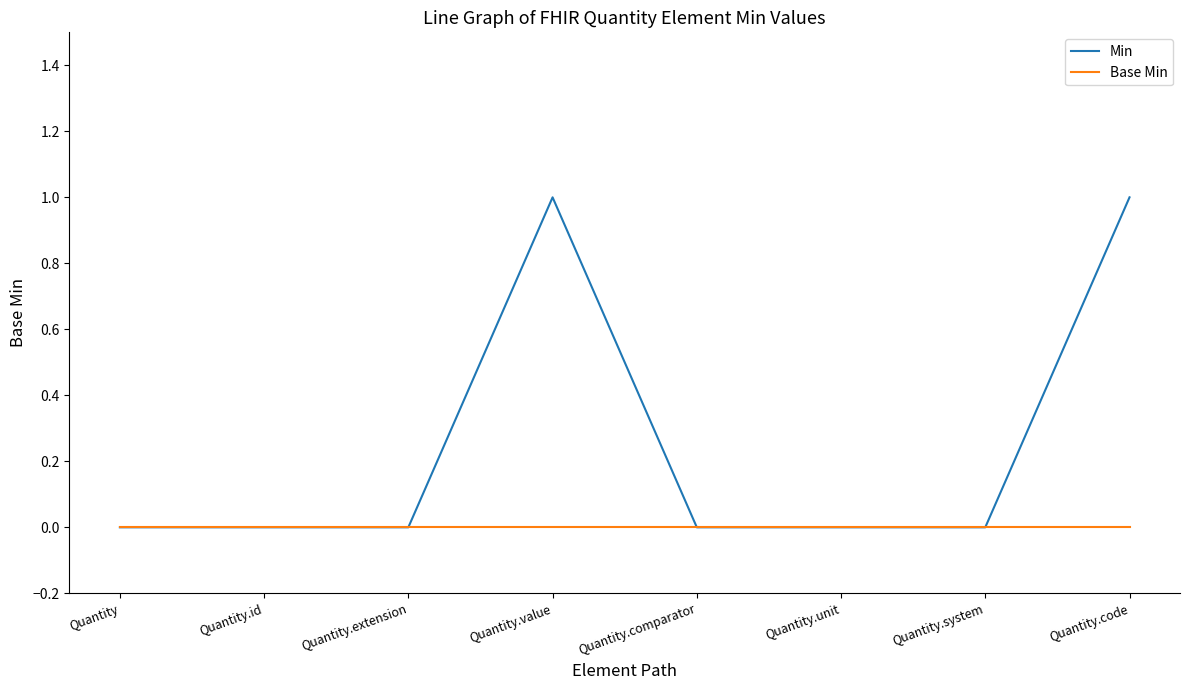

What position from the right is Quantity.value?

5